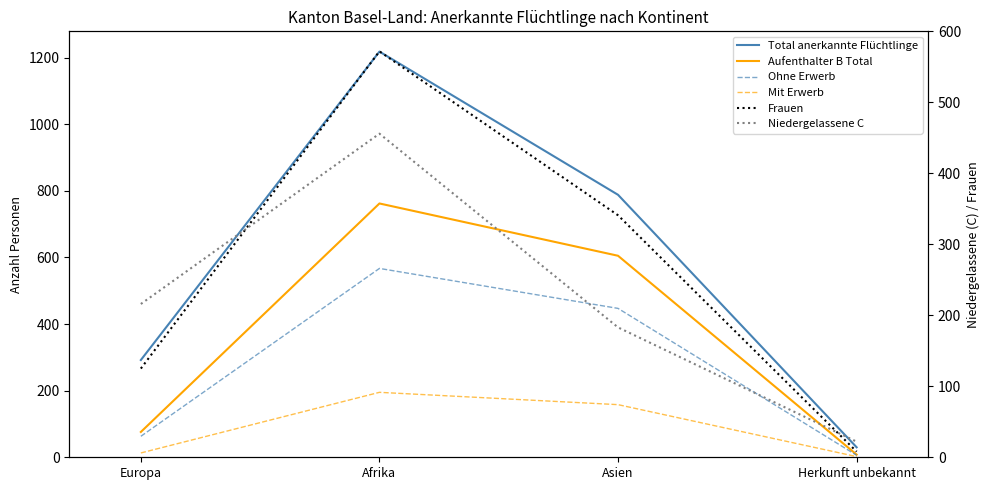

The Total anerkannte Flüchtlinge series shows 1851 at Afrika. True or false?

False